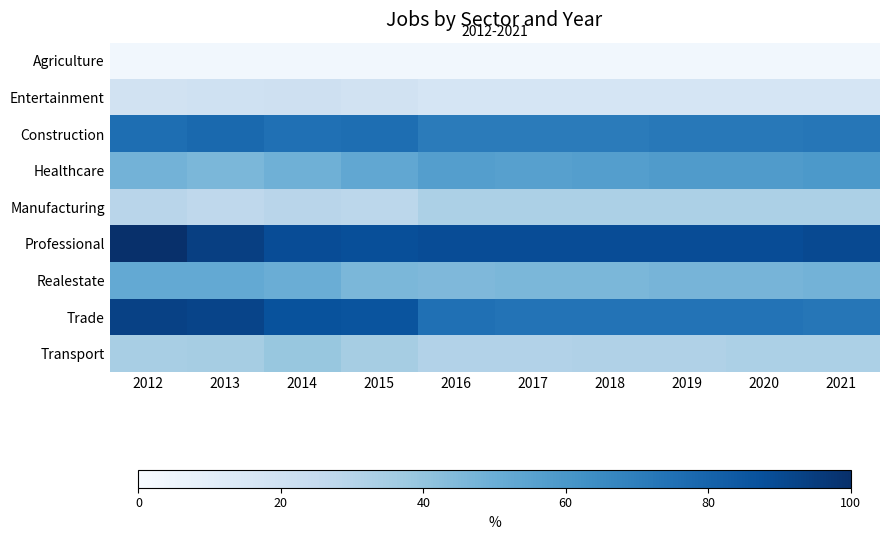

Reading left to right, extract all data points from this chart.

Agriculture: 2012=3	2013=3	2014=3	2015=3	2016=3	2017=3	2018=3	2019=3	2020=3	2021=3
Entertainment: 2012=19	2013=20	2014=21	2015=19	2016=17	2017=17	2018=17	2019=17	2020=17	2021=17
Construction: 2012=76	2013=78	2014=75	2015=76	2016=71	2017=71	2018=71	2019=72	2020=72	2021=73
Healthcare: 2012=48	2013=46	2014=49	2015=53	2016=57	2017=56	2018=57	2019=58	2020=58	2021=59
Manufacturing: 2012=29	2013=27	2014=29	2015=28	2016=33	2017=33	2018=33	2019=33	2020=33	2021=33
Professional: 2012=104	2013=94	2014=89	2015=88	2016=89	2017=89	2018=89	2019=89	2020=89	2021=90
Realestate: 2012=52	2013=52	2014=50	2015=46	2016=45	2017=46	2018=46	2019=47	2020=47	2021=48
Trade: 2012=93	2013=92	2014=87	2015=86	2016=75	2017=74	2018=74	2019=74	2020=74	2021=73
Transport: 2012=34	2013=35	2014=39	2015=35	2016=31	2017=31	2018=32	2019=32	2020=33	2021=33